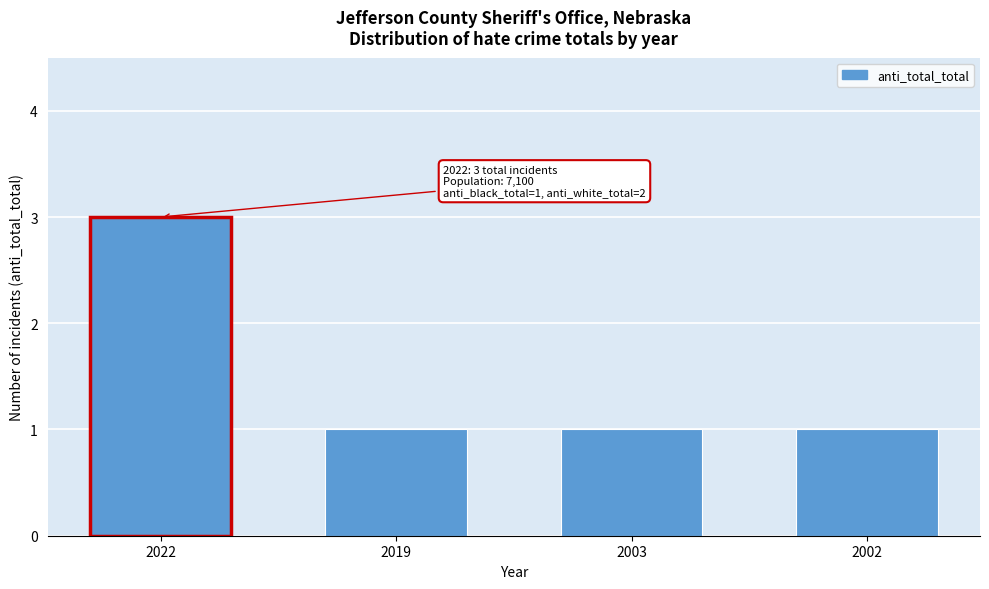

Reading right to left, what are all the values shown in this chart?

2002=1	2003=1	2019=1	2022=3